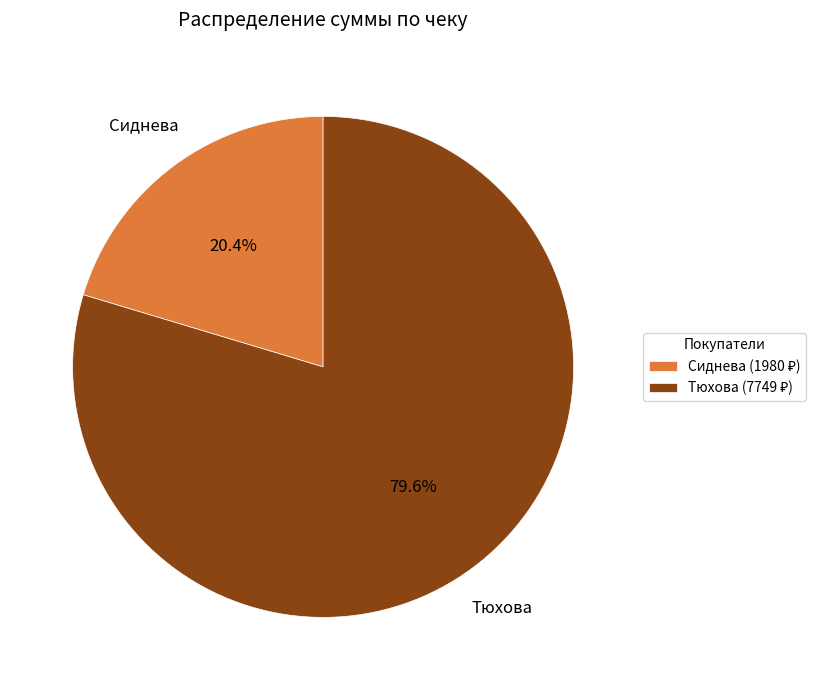

Approximately how many times larger is the value at Сиднева compared to Тюхова?

0.3